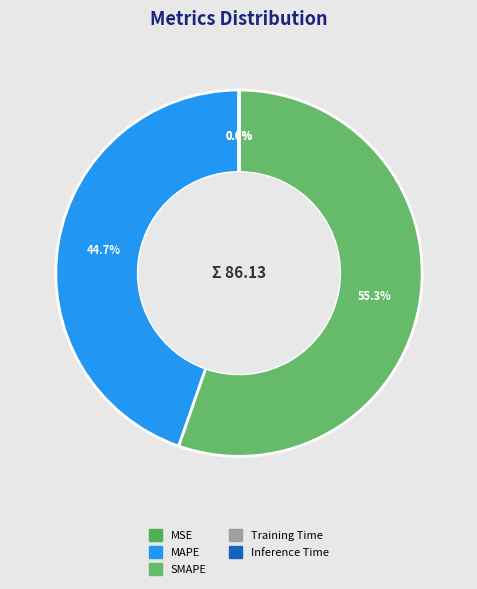

What is the largest slice in the pie chart?

SMAPE